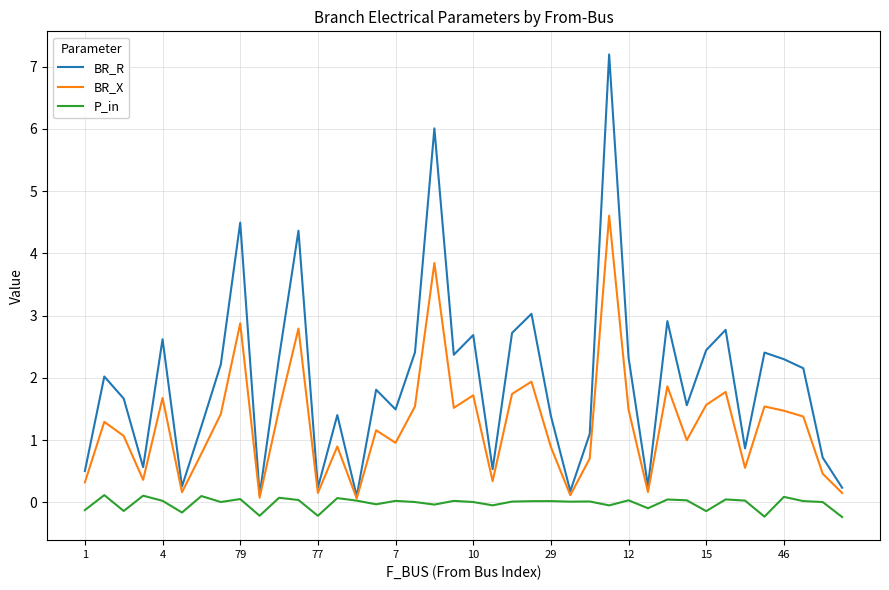

List the series in order of their overall mean, lowest first.

P_in, BR_X, BR_R